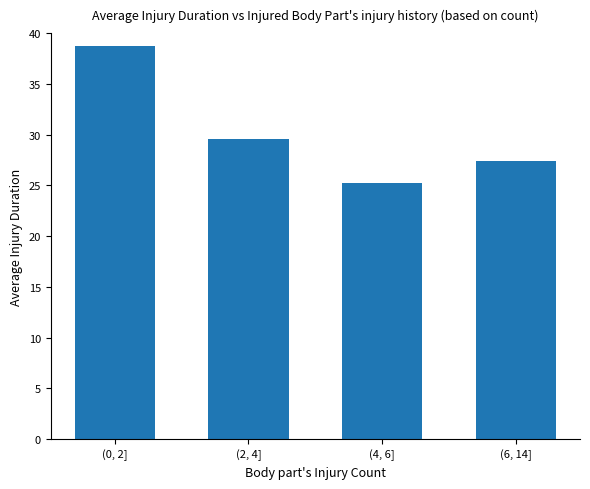

What is the label of the 3rd bar from the left?

(4, 6]